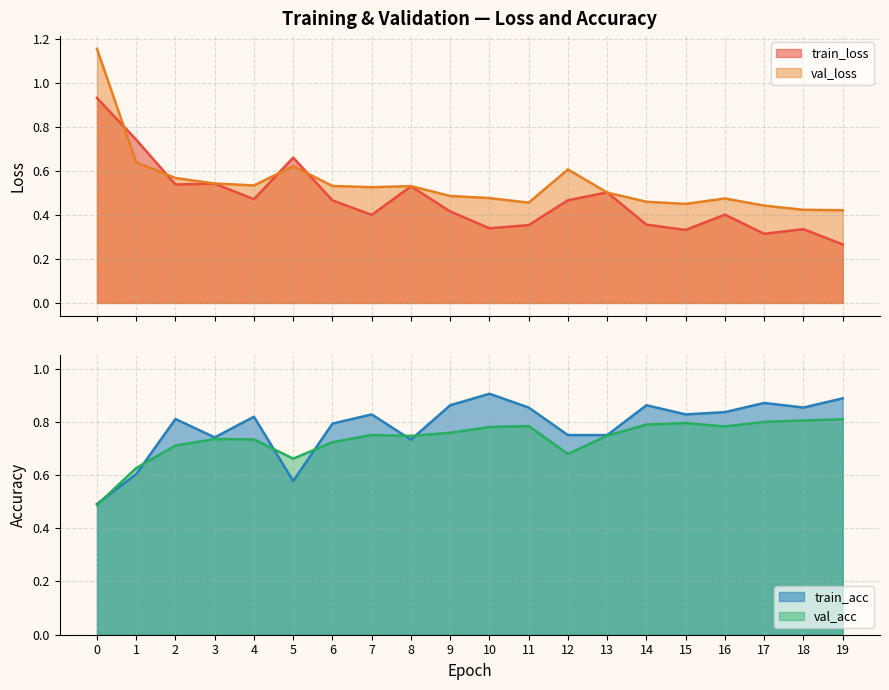

Reading left to right, list all the values displayed in this chart.

train_loss: 0=0.9	1=0.7	2=0.5	3=0.5	4=0.5	5=0.7	6=0.5	7=0.4	8=0.5	9=0.4	10=0.3	11=0.4	12=0.5	13=0.5	14=0.4	15=0.3	16=0.4	17=0.3	18=0.3	19=0.3
val_loss: 0=1.2	1=0.6	2=0.6	3=0.5	4=0.5	5=0.6	6=0.5	7=0.5	8=0.5	9=0.5	10=0.5	11=0.5	12=0.6	13=0.5	14=0.5	15=0.4	16=0.5	17=0.4	18=0.4	19=0.4
train_acc: 0=0.5	1=0.6	2=0.8	3=0.7	4=0.8	5=0.6	6=0.8	7=0.8	8=0.7	9=0.9	10=0.9	11=0.9	12=0.8	13=0.8	14=0.9	15=0.8	16=0.8	17=0.9	18=0.9	19=0.9
val_acc: 0=0.5	1=0.6	2=0.7	3=0.7	4=0.7	5=0.7	6=0.7	7=0.8	8=0.7	9=0.8	10=0.8	11=0.8	12=0.7	13=0.7	14=0.8	15=0.8	16=0.8	17=0.8	18=0.8	19=0.8